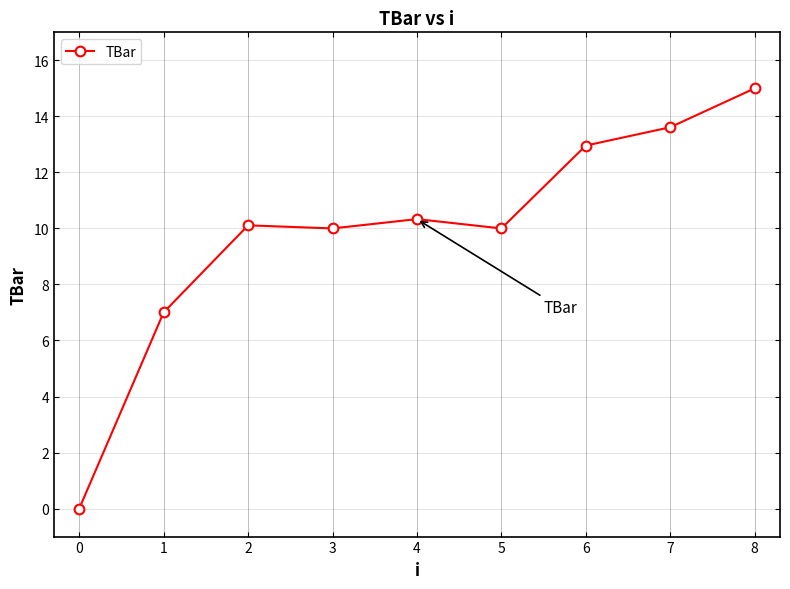

What is the value of the 7th point from the left?

13.0